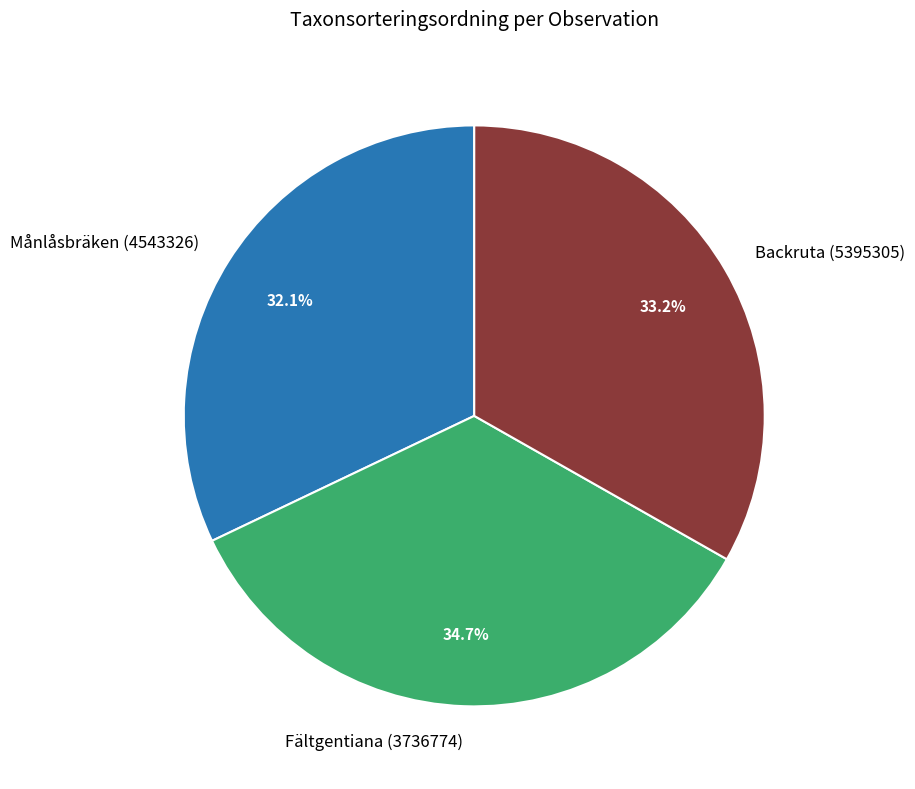

Is it true that Fältgentiana (3736774) is 24% of the pie?

False